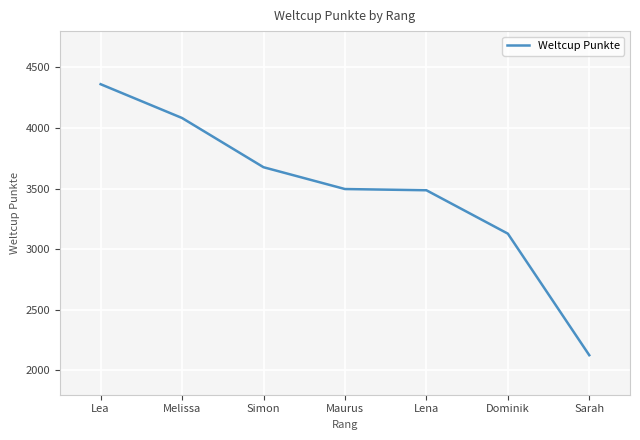

Which category has the highest value across all series?

Lea